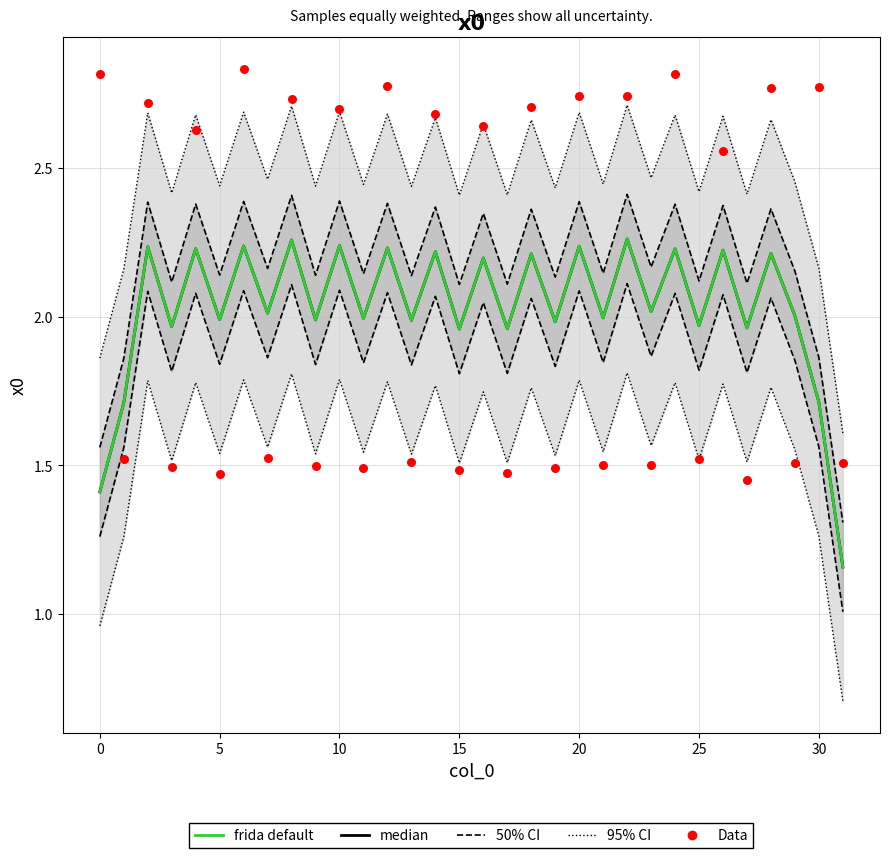

What are all the series names shown in the legend?

95% CI, 50% CI, median, frida default, Data